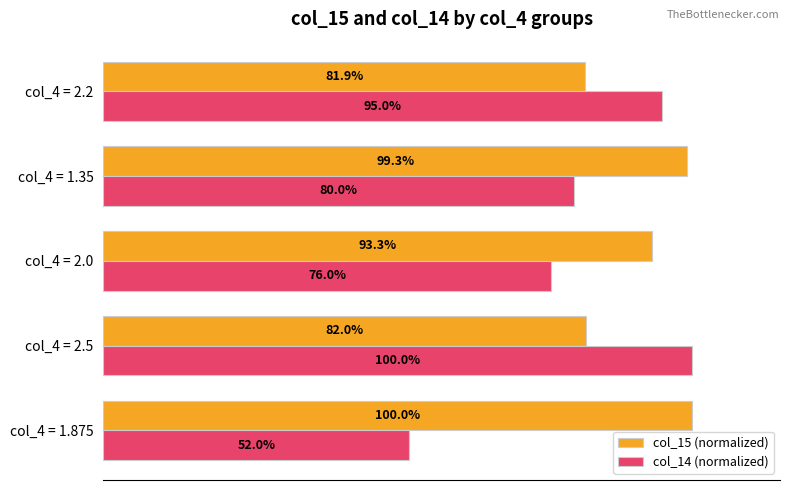

Which series has the widest spread of values?

col_14 (normalized)